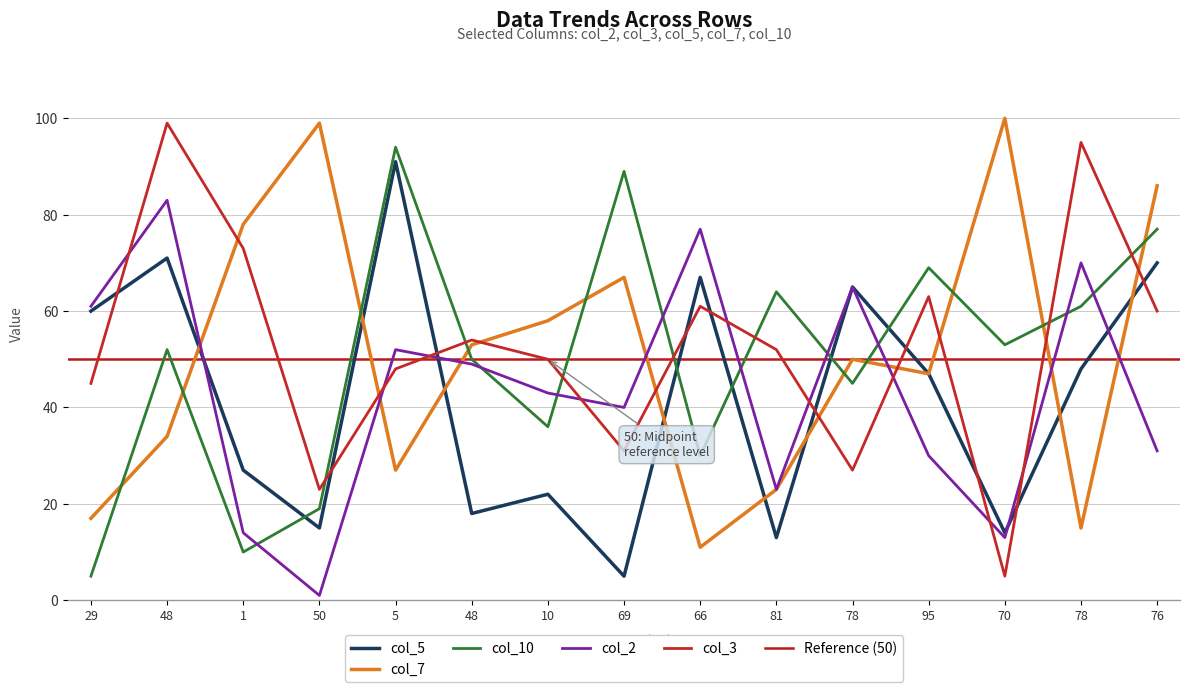

At 1, list the series in order from smallest to largest.

col_10, col_2, col_5, col_3, col_7